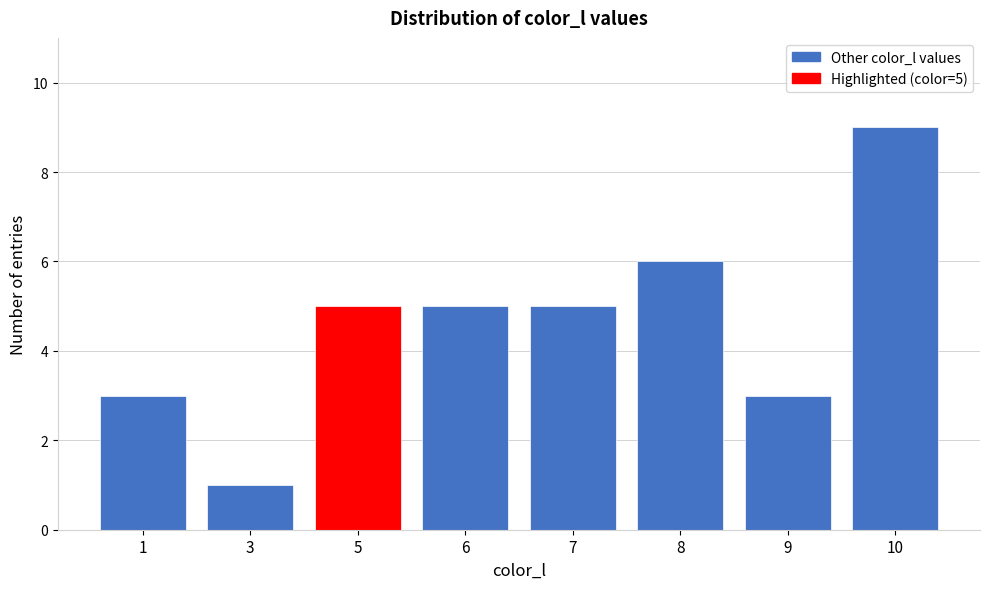

Reading left to right, extract all data points from this chart.

3	1	5	5	5	6	3	9